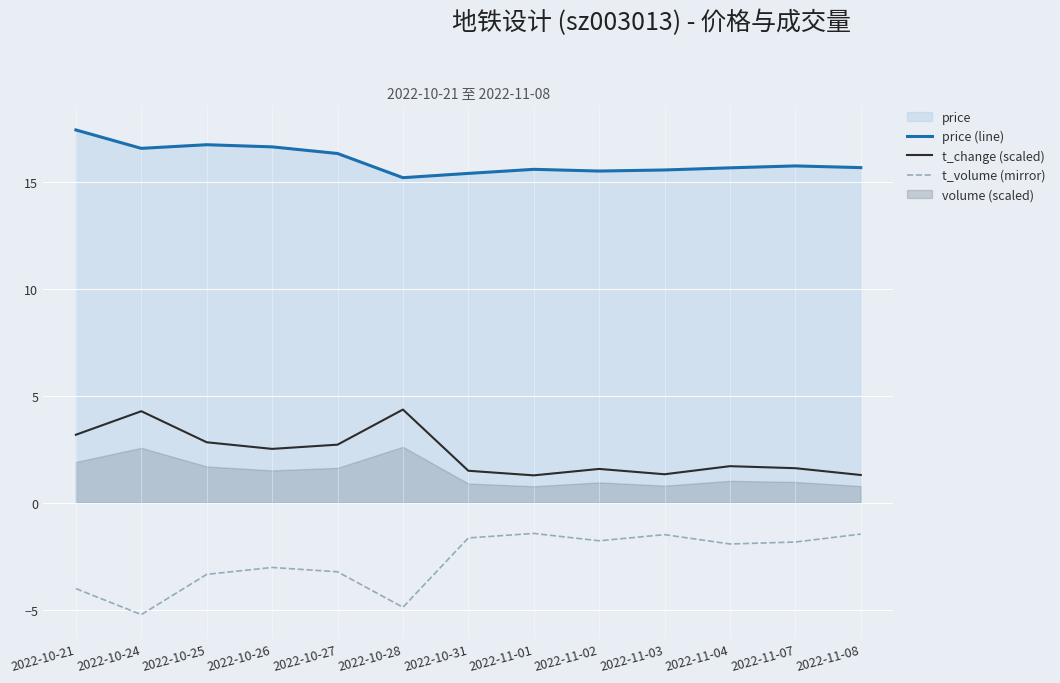

Where is price (line) nearest to the value 16?

2022-11-07